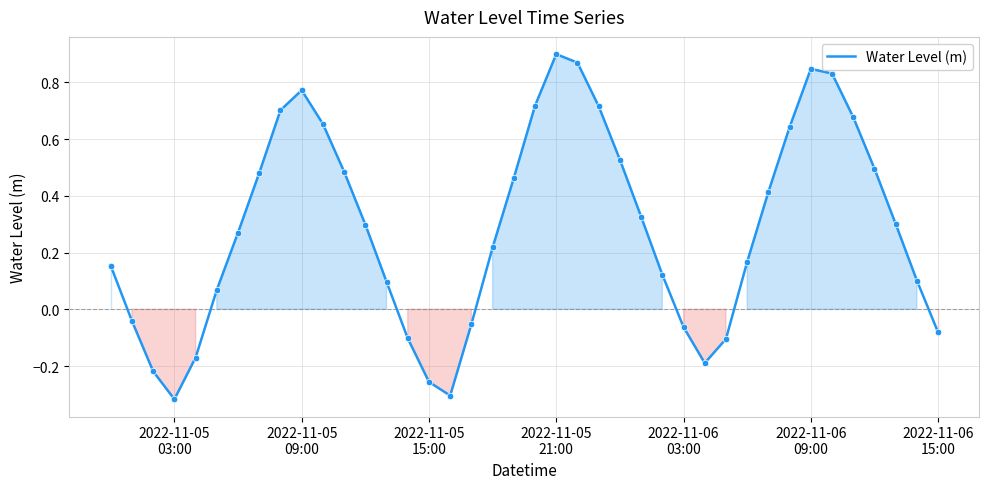

What is the difference between the maximum and minimum values?

1.2